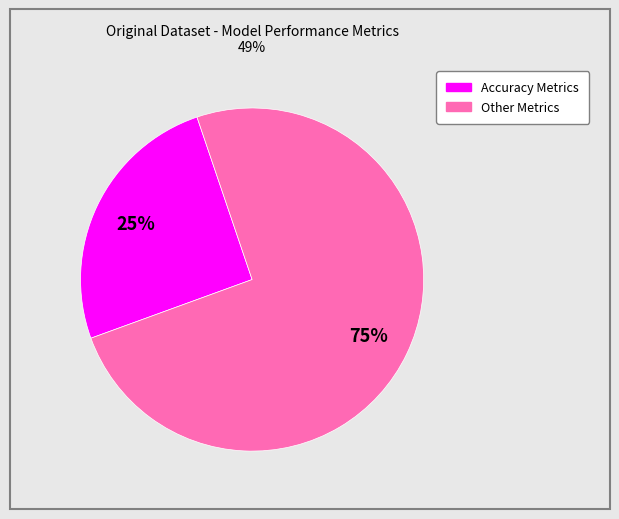

To the nearest percent, what is the average slice percentage?

50%